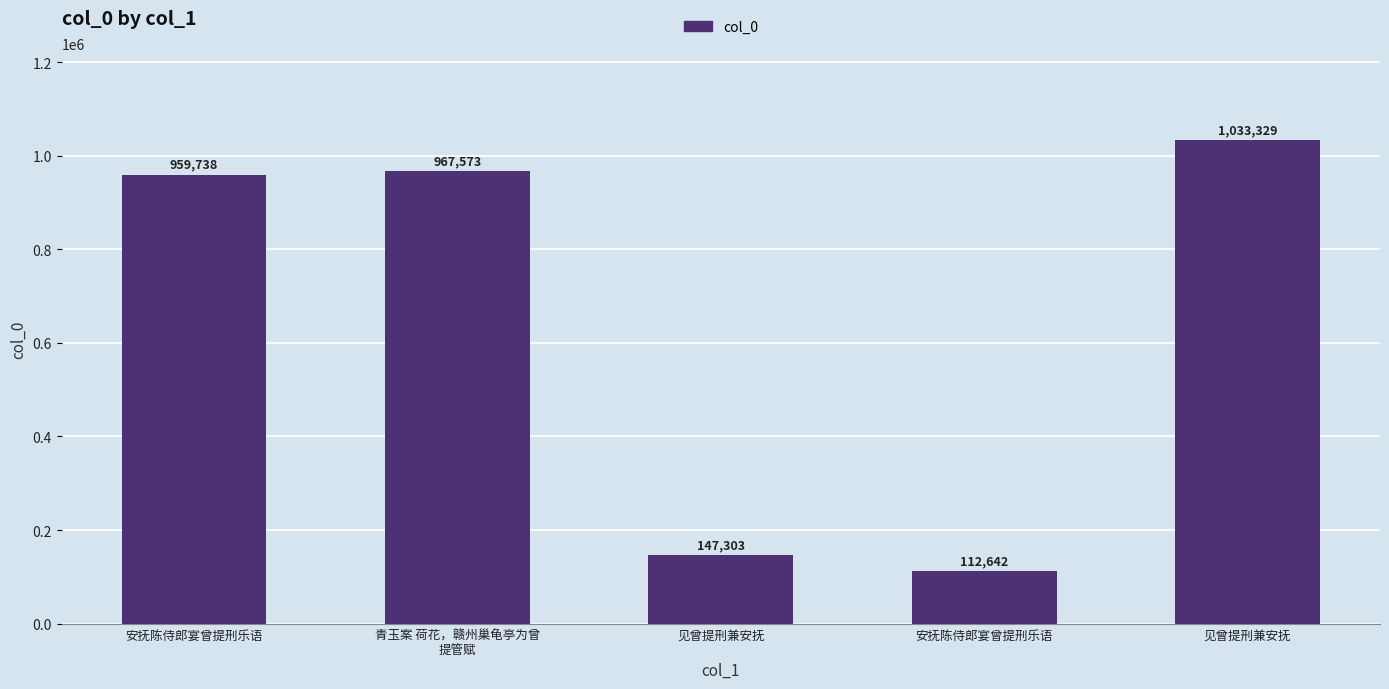

How many bars are there in total?

5